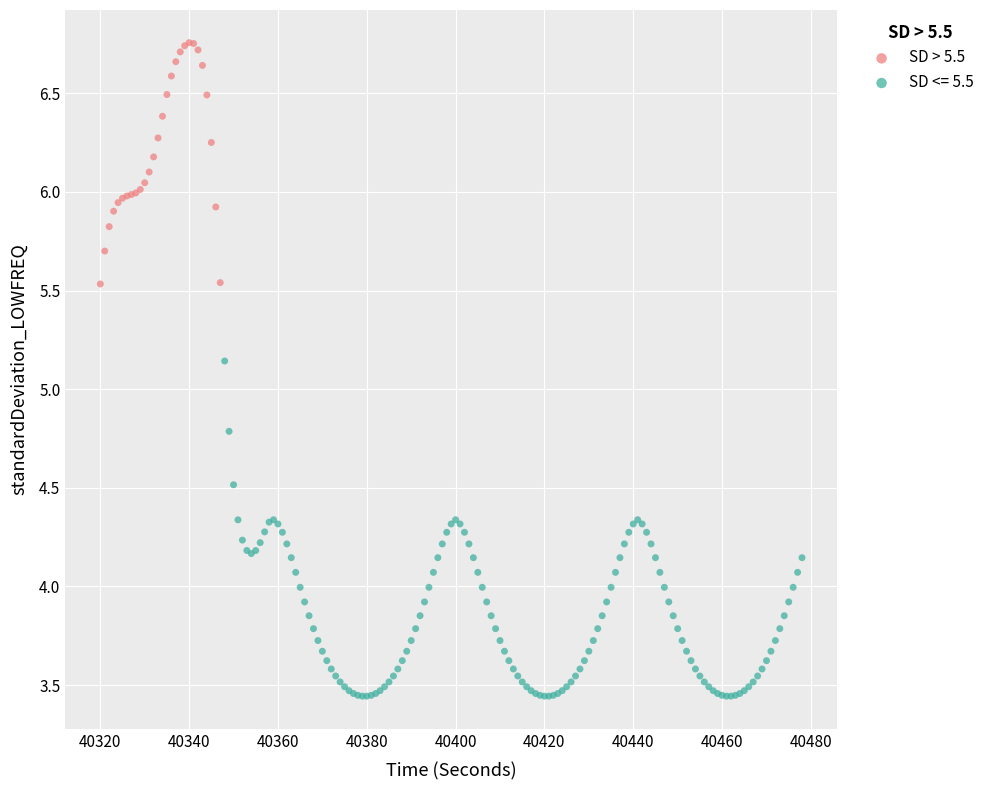

Which series contains the highest Y value?

SD > 5.5